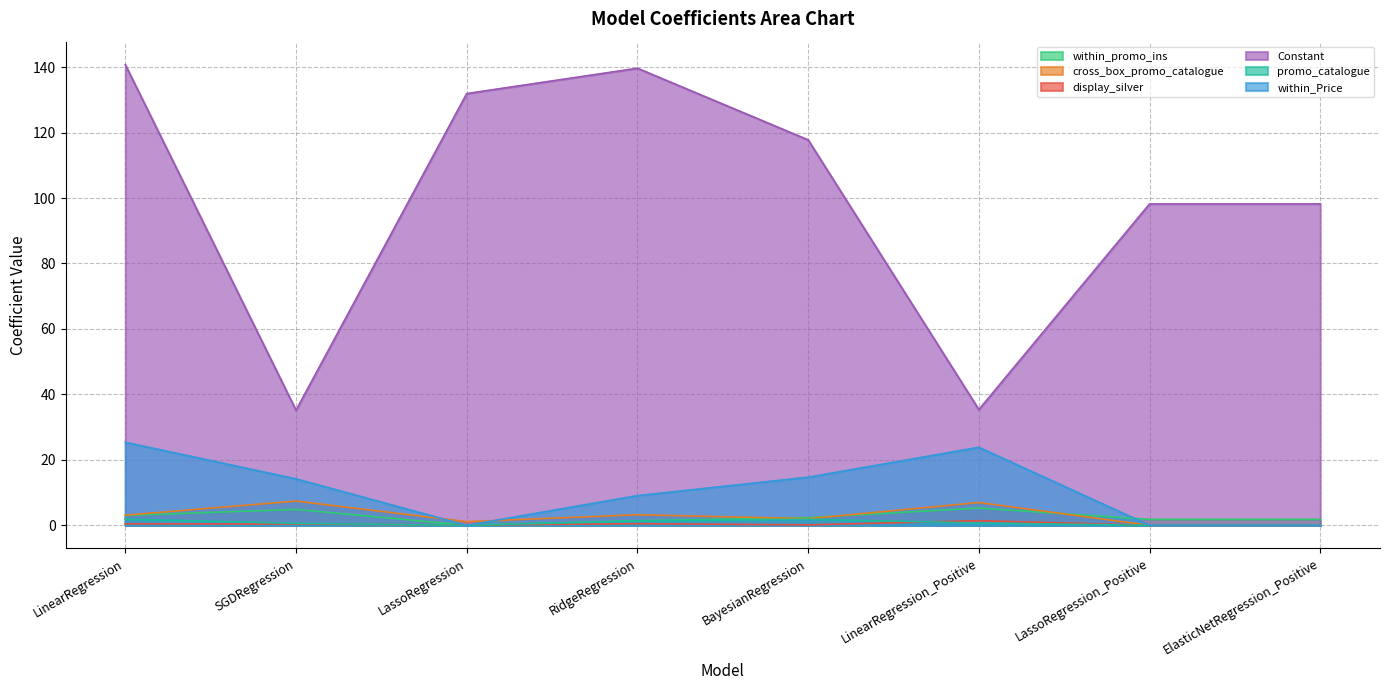

The cross_box_promo_catalogue series shows 3.2 at RidgeRegression. True or false?

True